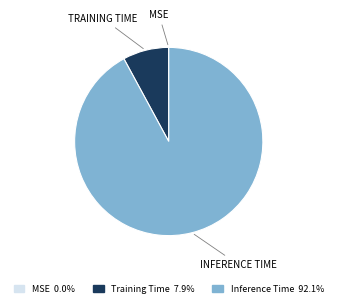

Which category accounts for the majority?

Inference Time